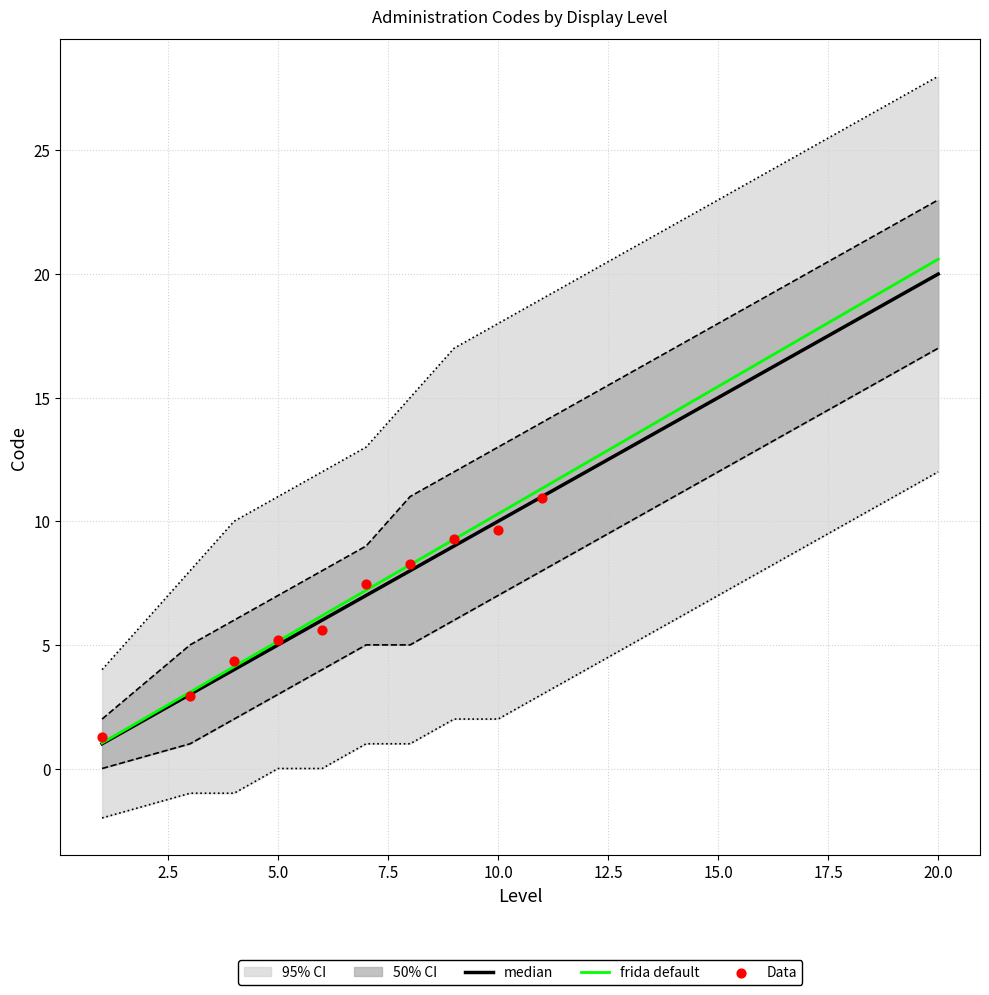

Which series reaches the maximum Y coordinate?

Code_upper95